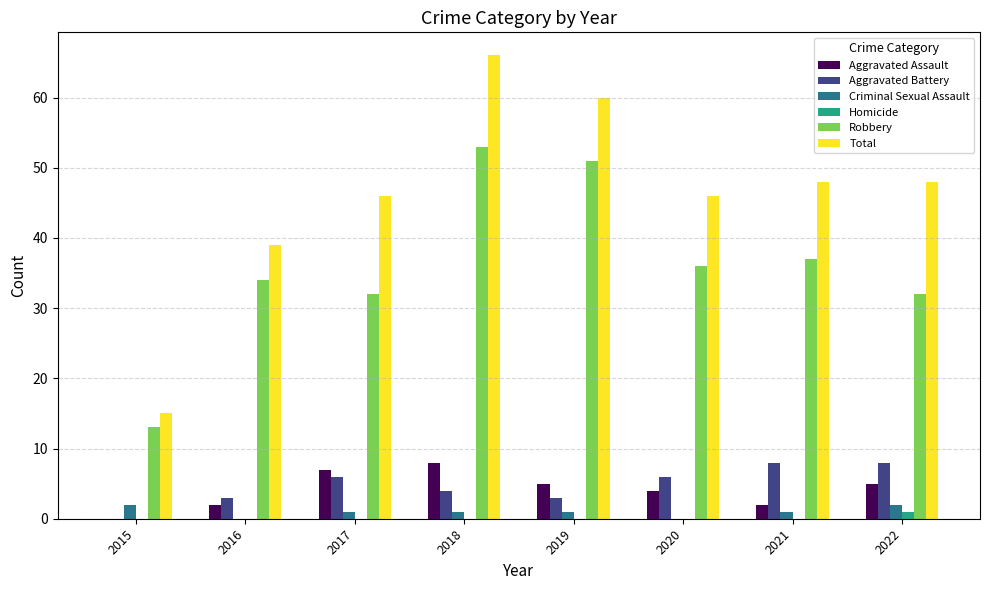

Is the value of Homicide at 2022 greater than the value of Robbery at 2015?

No